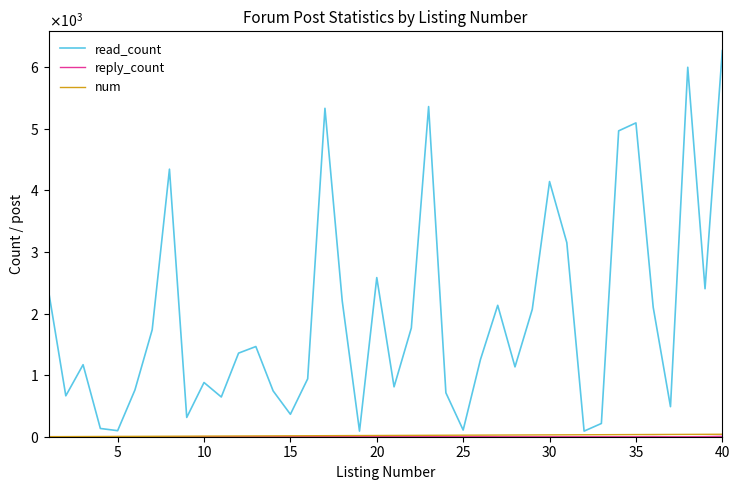

Does the chart display data point markers on the line(s)?

No